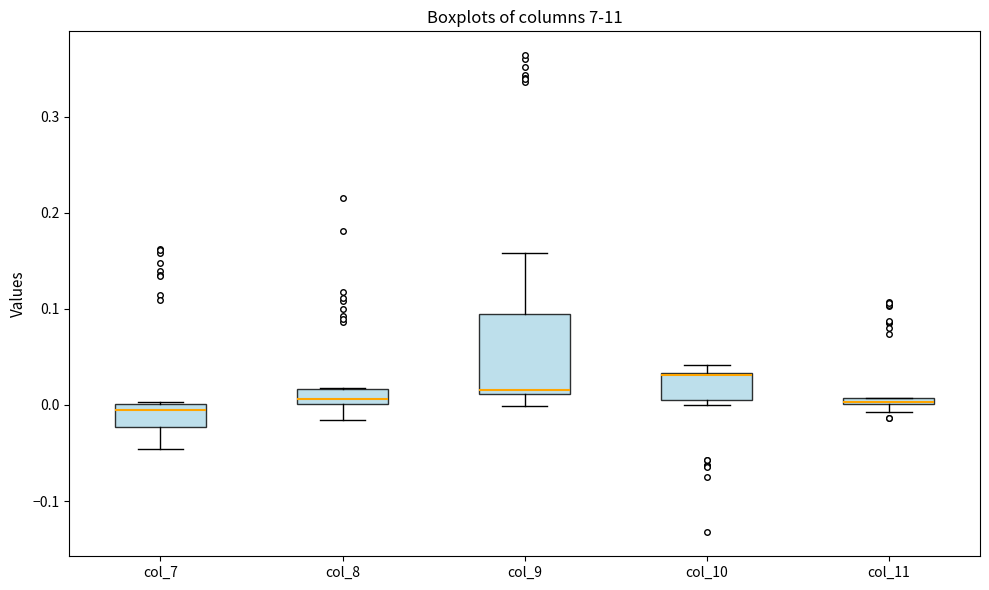

Comparing the boxes themselves (not the whiskers), which one is the tallest?

col_9